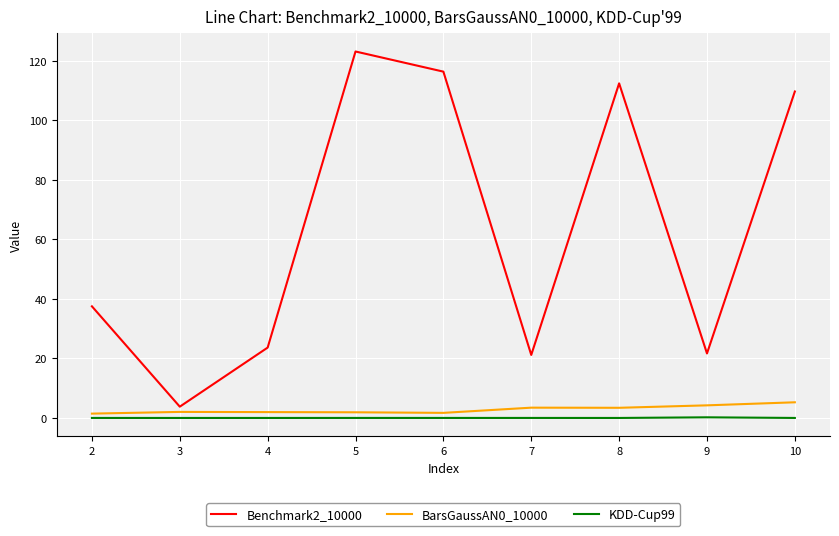

At which category does the chart reach its peak across all series?

5